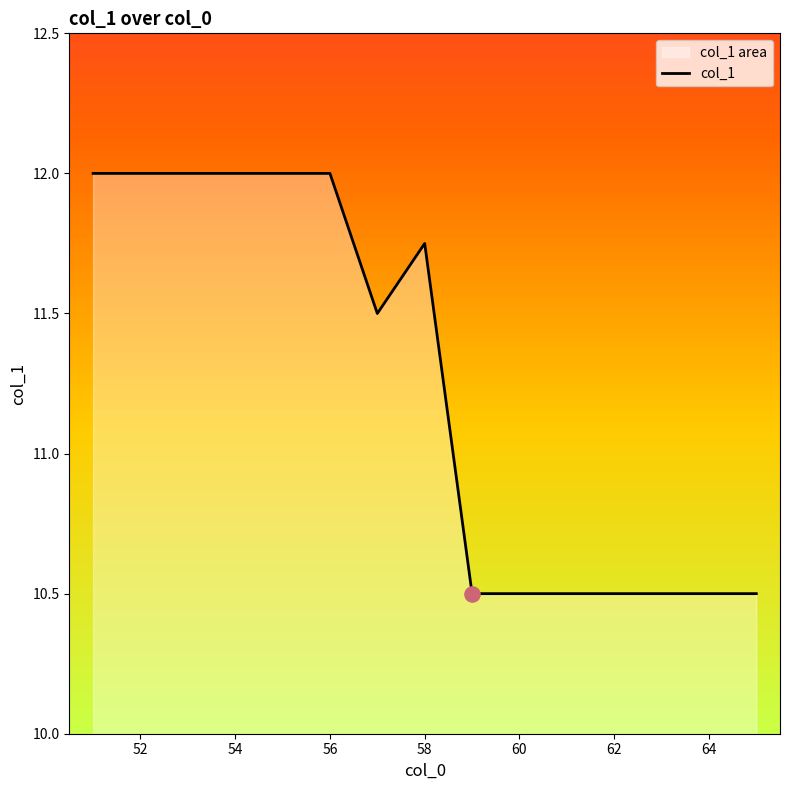

Which has a higher value, 56 or 58?

56